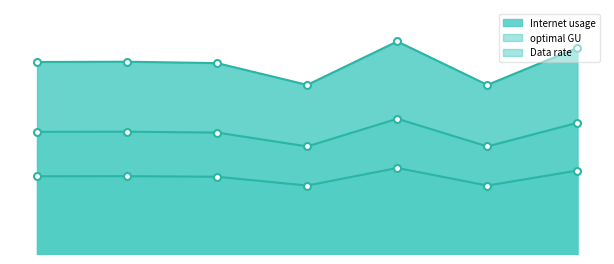

Does the chart have visible grid lines?

No